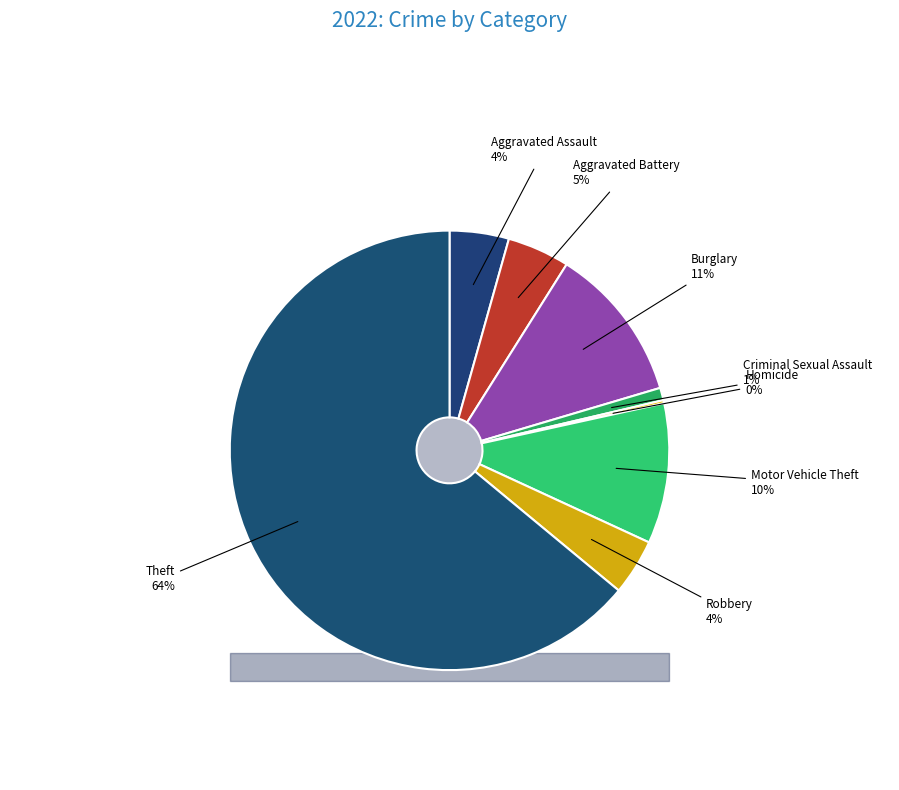

Is it true that Aggravated Assault is 1% of the pie?

False